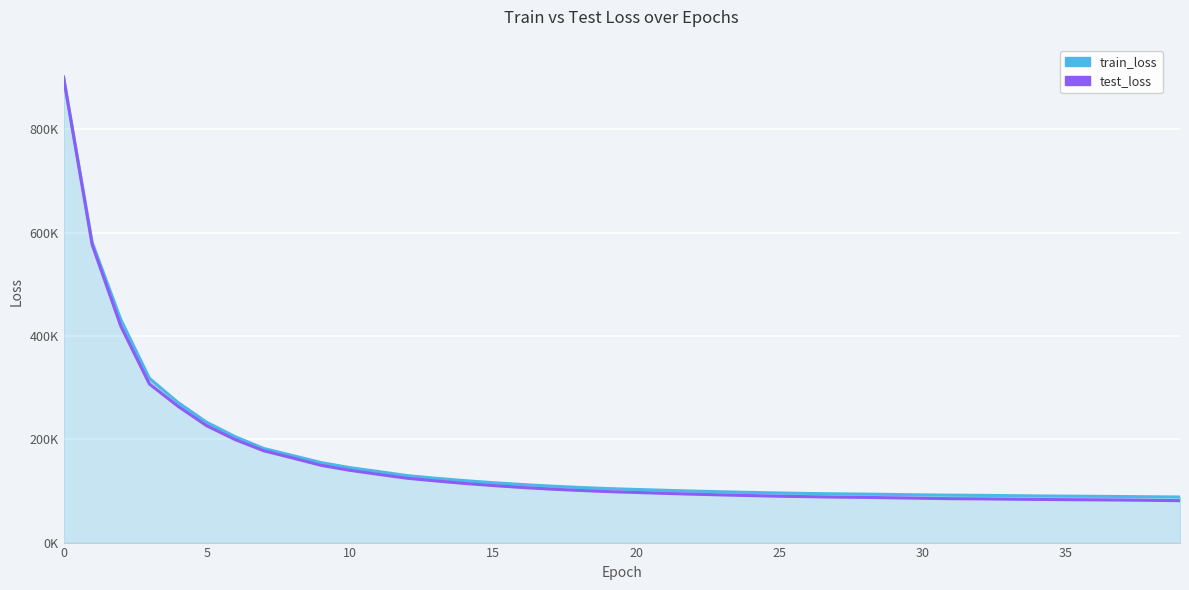

What is the label of the 5th point from the right?

35